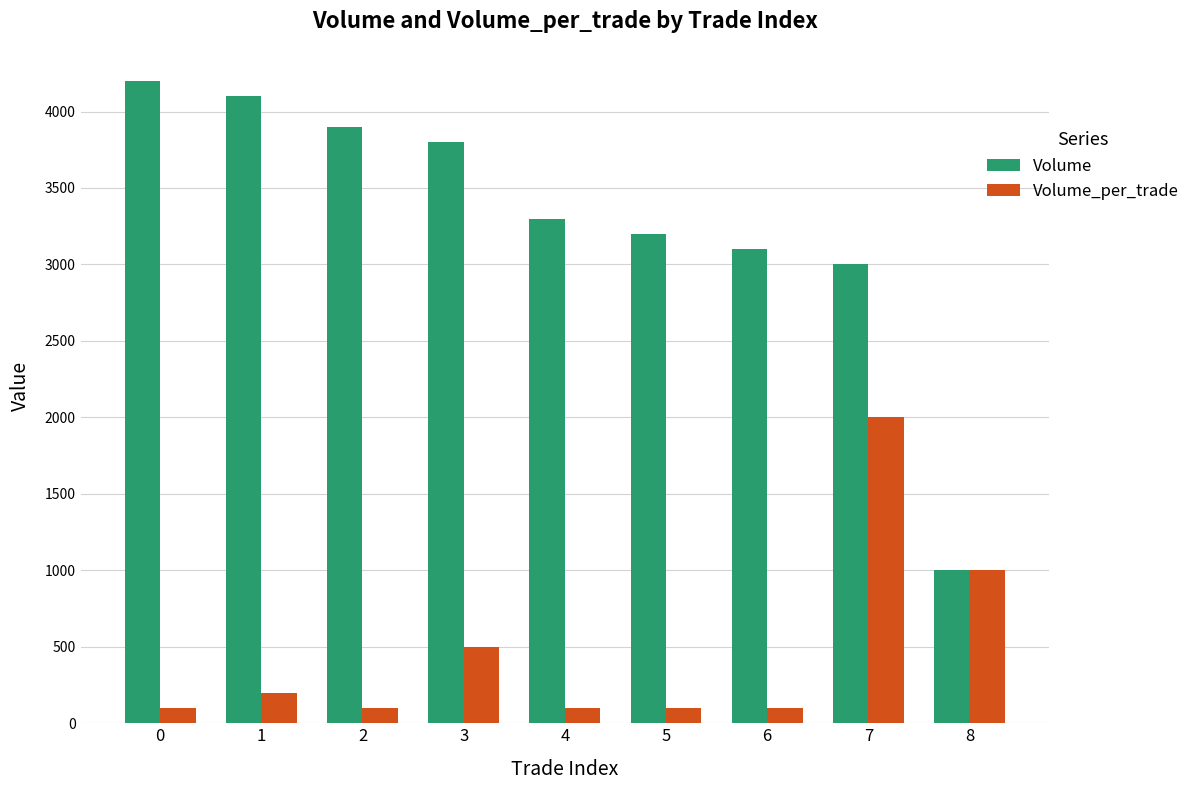

What is the highest value of the Volume_per_trade series?

2000